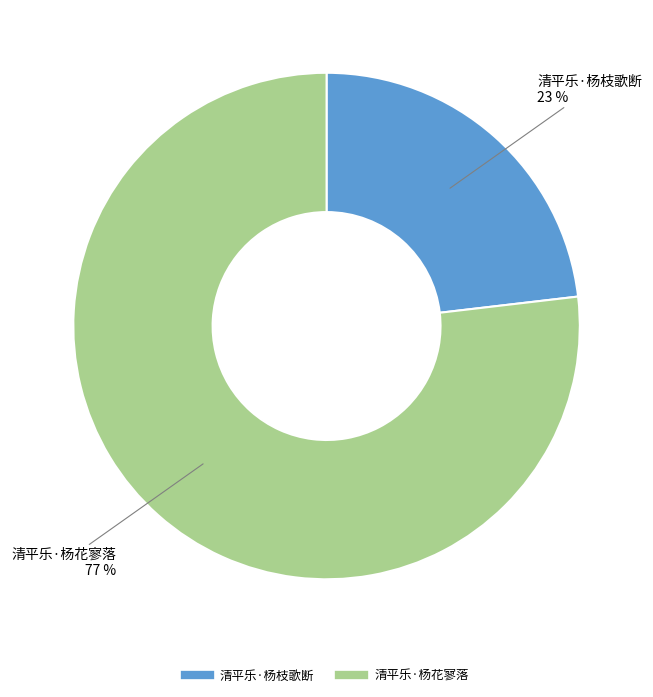

To the nearest percent, what percentage of the pie is 清平乐·杨枝歌断?

23%